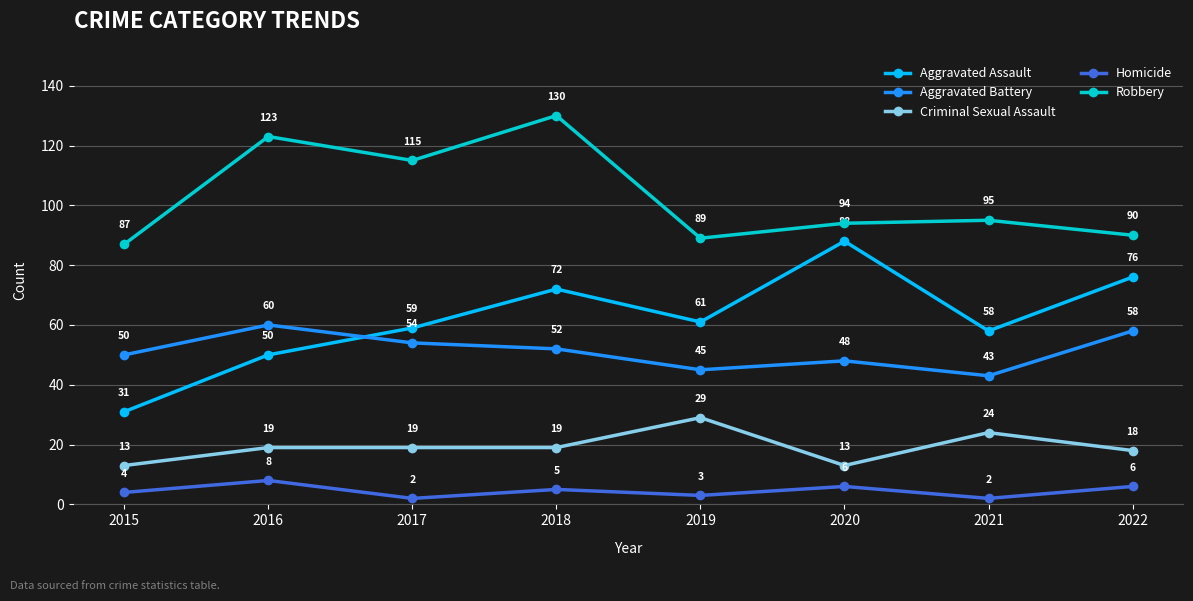

How many categories are shown in the chart?

8